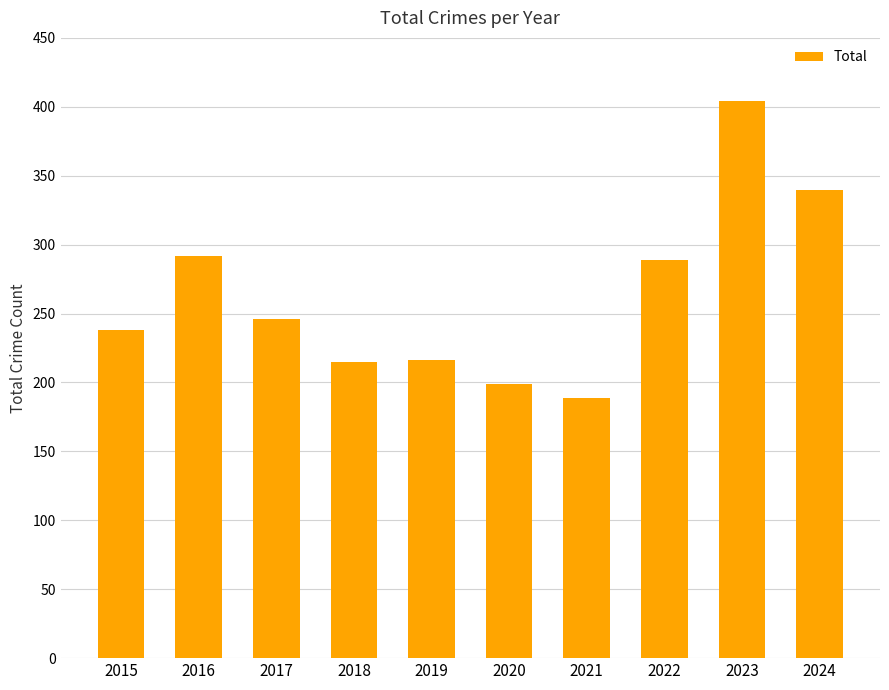

What is the smallest value displayed?

189